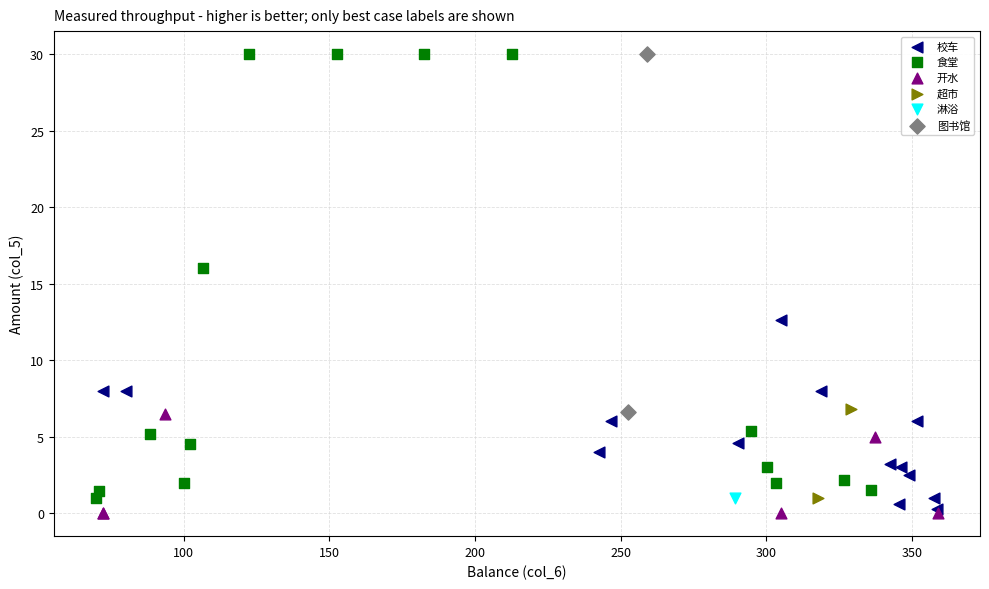

What are all the series names shown in the legend?

校车, 食堂, 开水, 超市, 淋浴, 图书馆